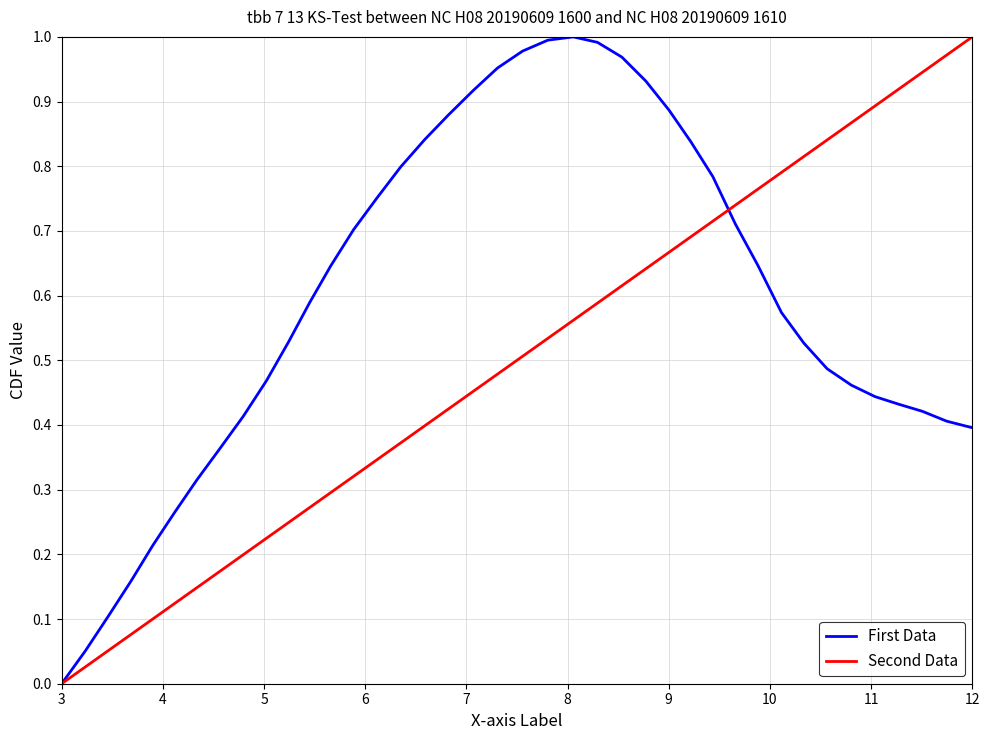

List the series in order of their overall mean, lowest first.

Second Data, First Data